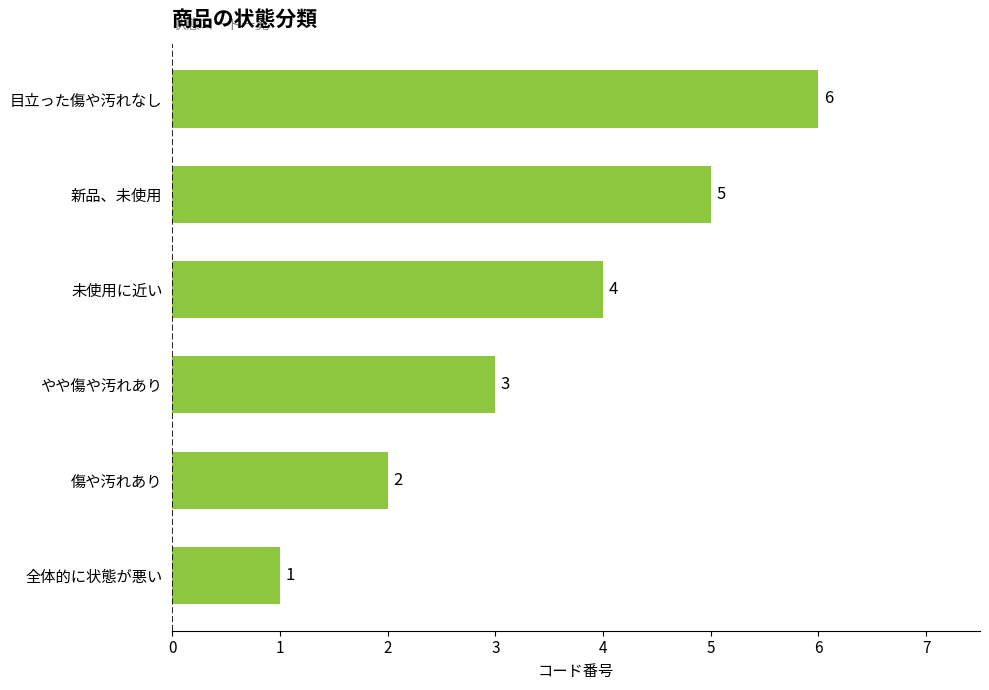

How many bars are there in total?

6